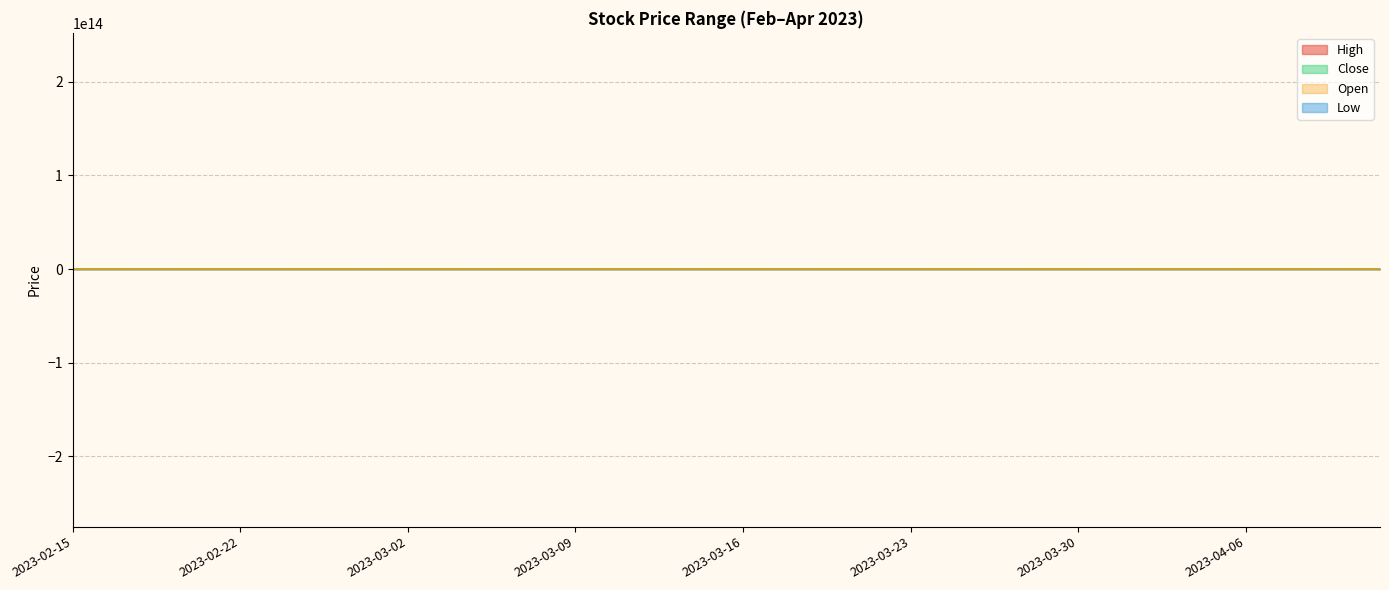

What is the difference between the Low values at 2023-03-13 and 2023-04-06?

1220